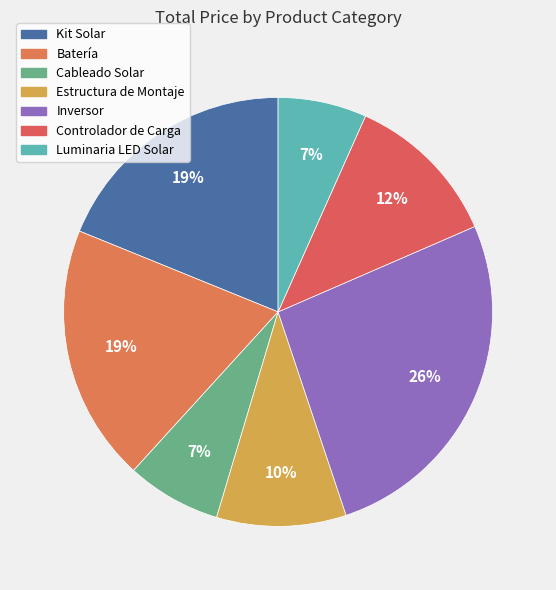

Is it true that Batería is 1% of the pie?

False